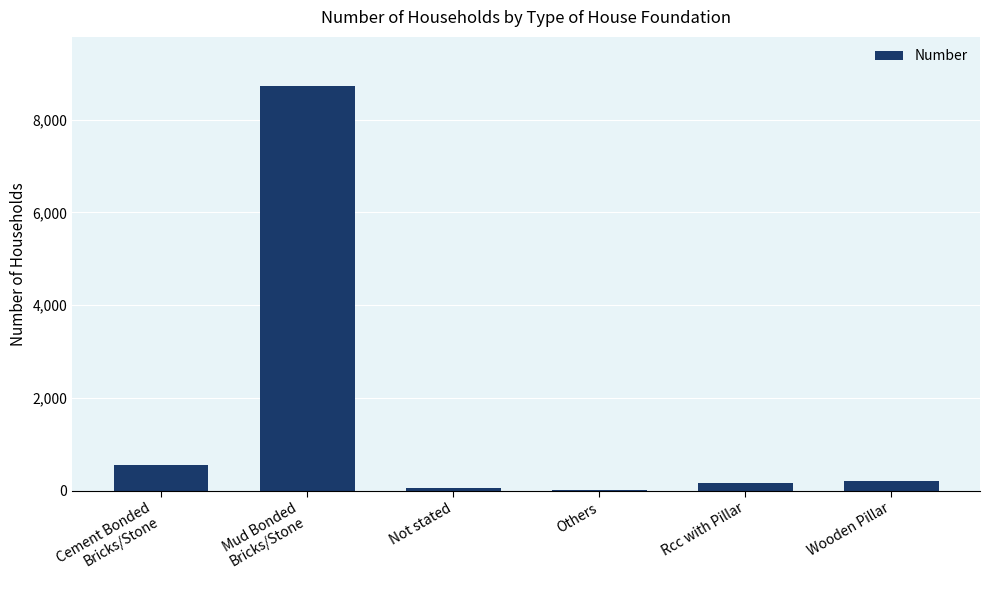

What is the sum of all values?

9741